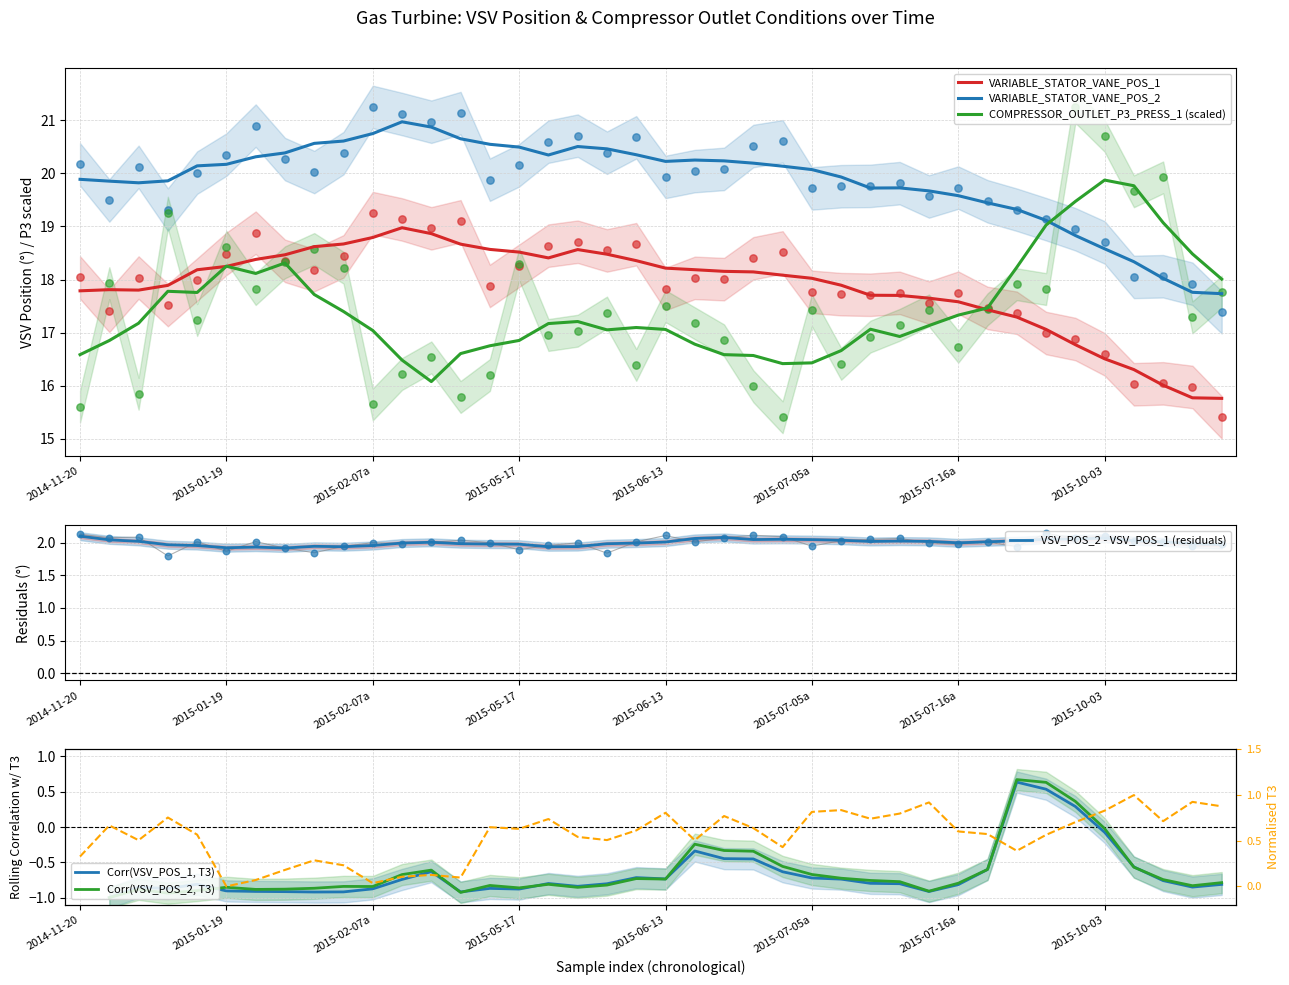

Which series has the largest total across all categories?

VARIABLE_STATOR_VANE_POS_2